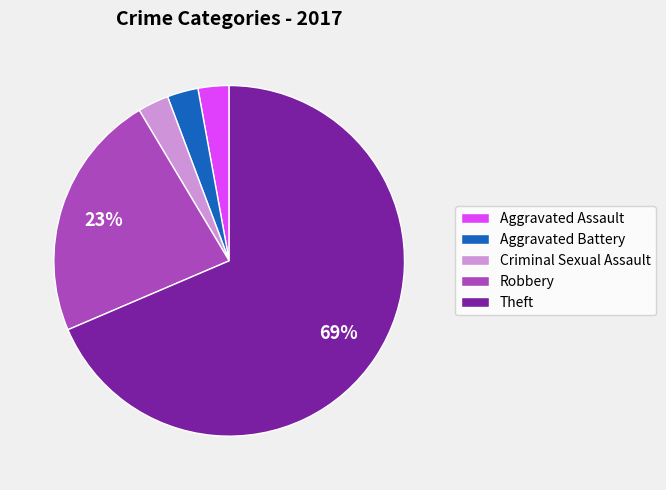

To the nearest percent, what is the combined percentage of Robbery and Aggravated Battery?

26%